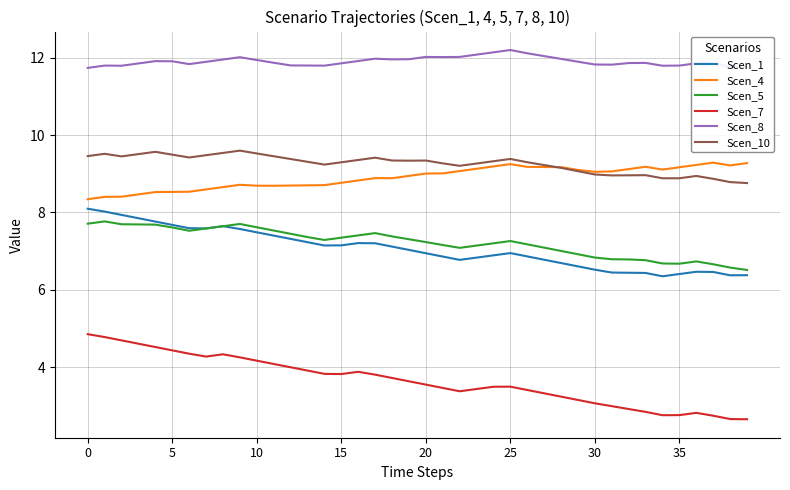

What is the highest value of the Scen_5 series?

7.8